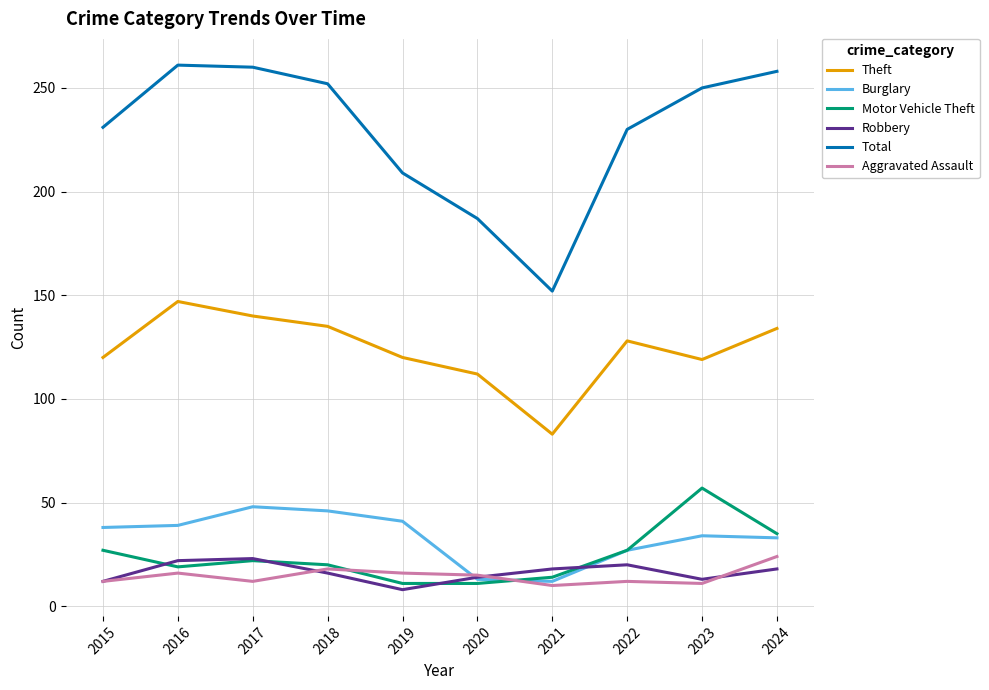

What is the smallest value displayed?

8